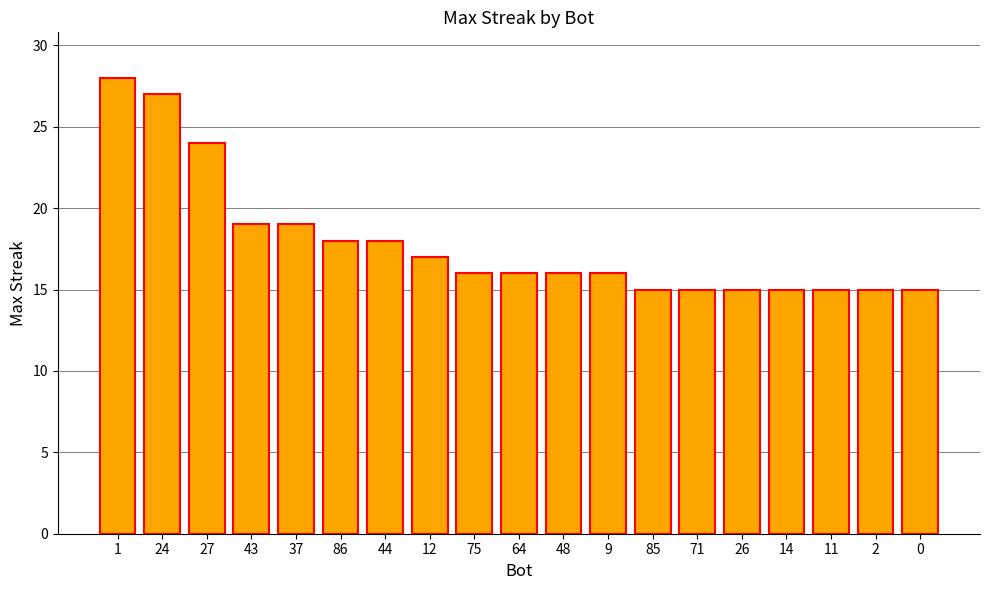

What is the label of the 4th bar from the right?

14